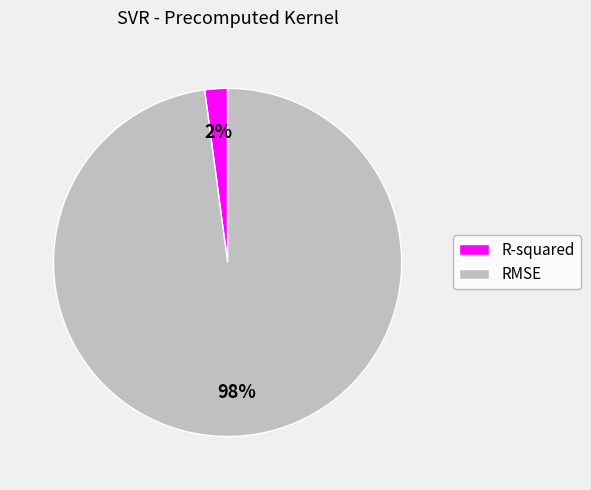

To the nearest percent, what portion does RMSE represent?

98%